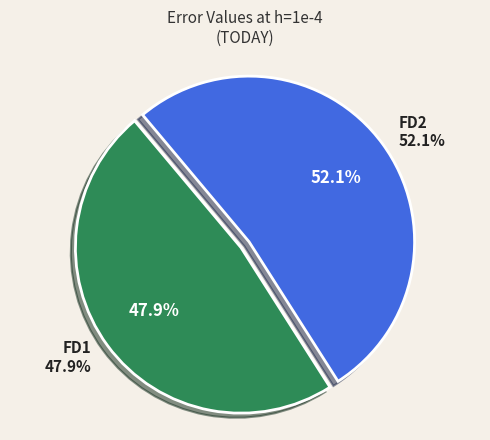

To the nearest percent, what is the difference between the largest and smallest slice percentages?

4%